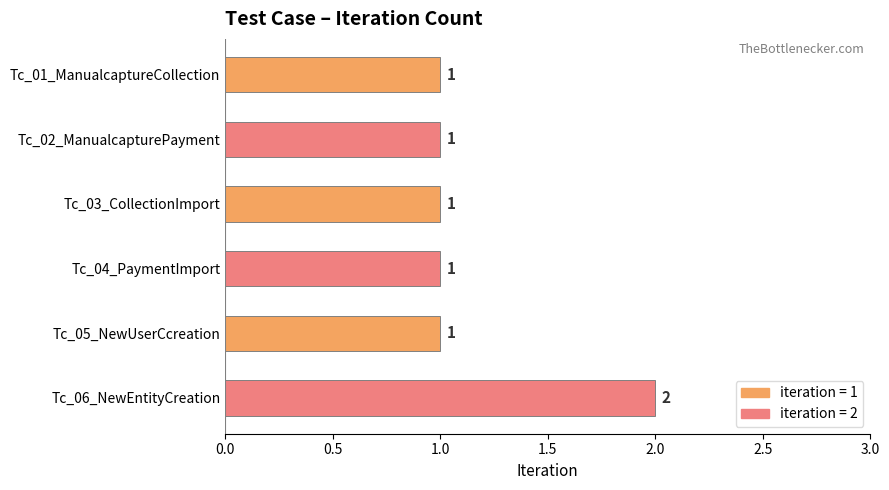

The chart shows a value of 0 at Tc_04_PaymentImport. True or false?

False